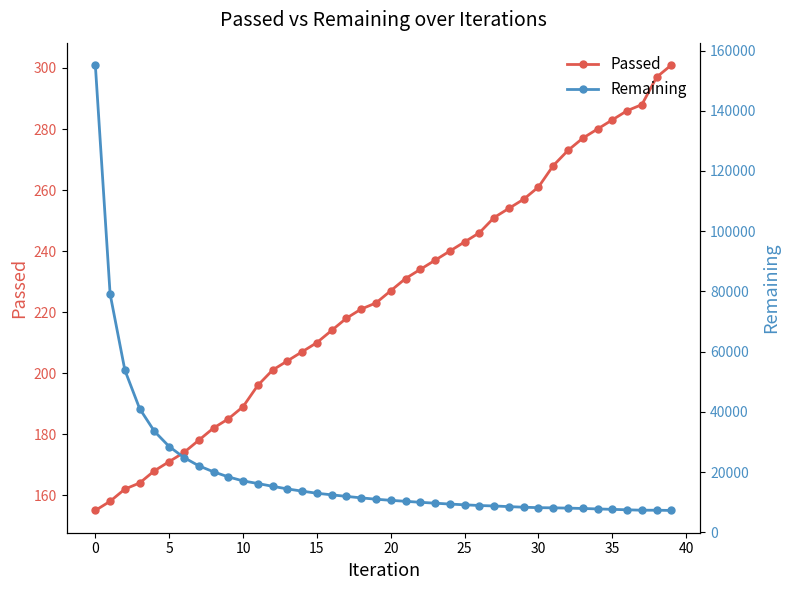

True or false: Remaining and Passed cross at least once.

False